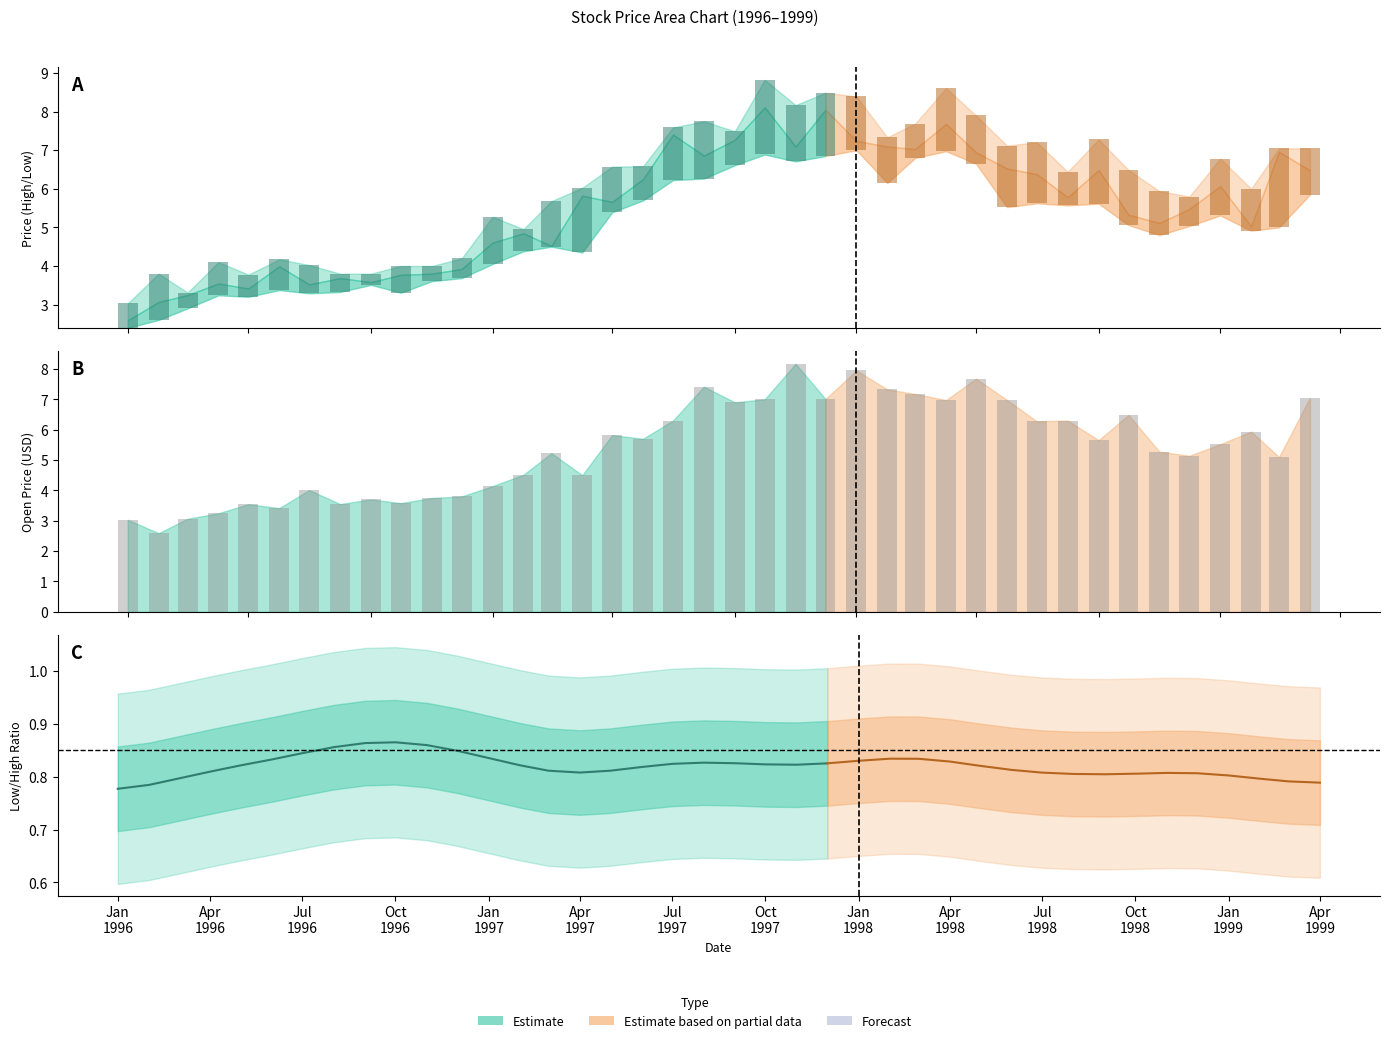

Between 1996-03 and 1998-10, which series saw the biggest shift?

Open